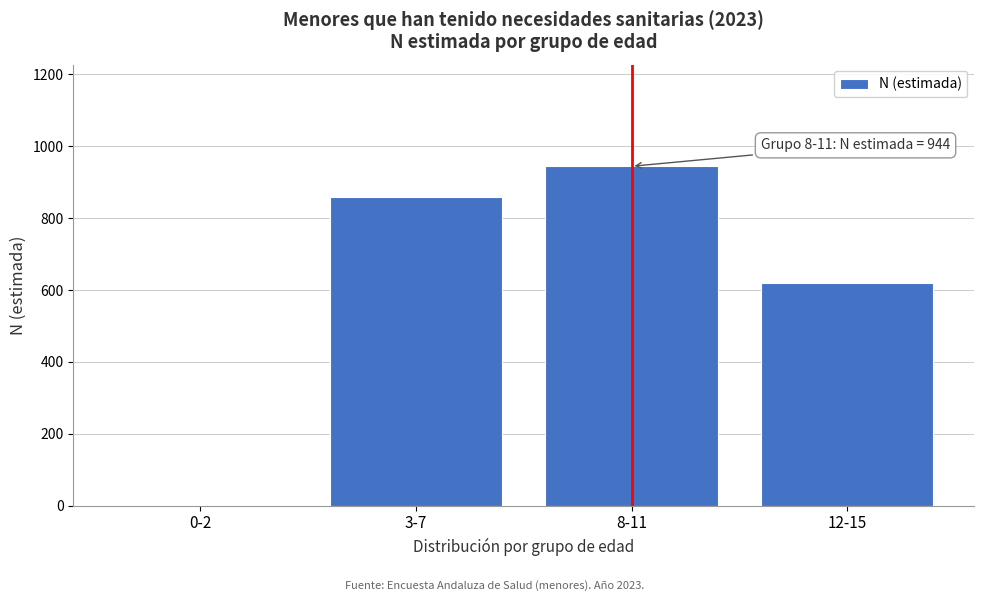

Reading left to right, transcribe all the data shown in this chart.

0-2=0	3-7=859	8-11=944	12-15=618